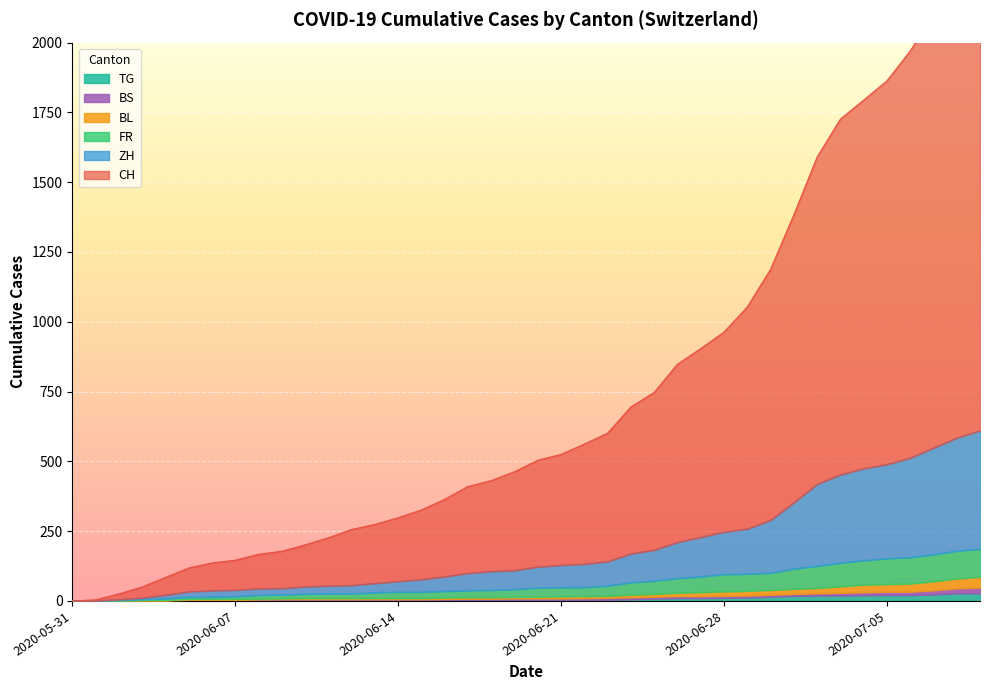

Between 2020-06-14 and 2020-06-28, which series saw the biggest shift?

CH